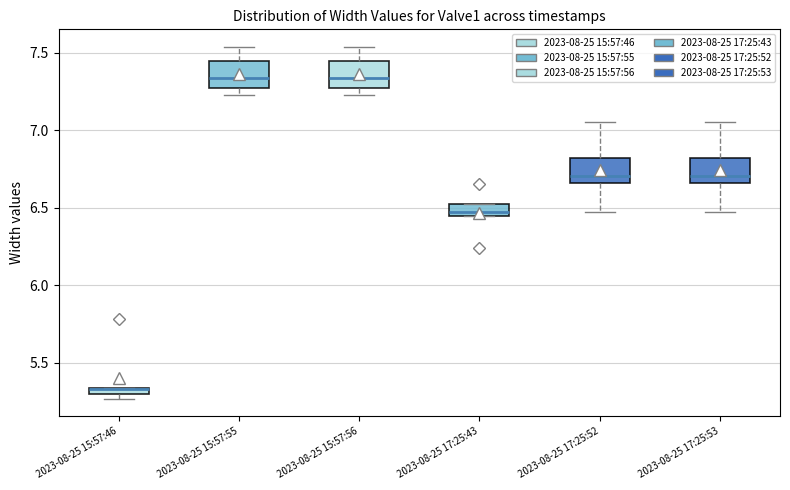

Where is the lower edge of the box for 2023-08-25 17:25:52 on the y-axis? The values are not printed on the chart, so give them approximately, as read against the axis.

6.65